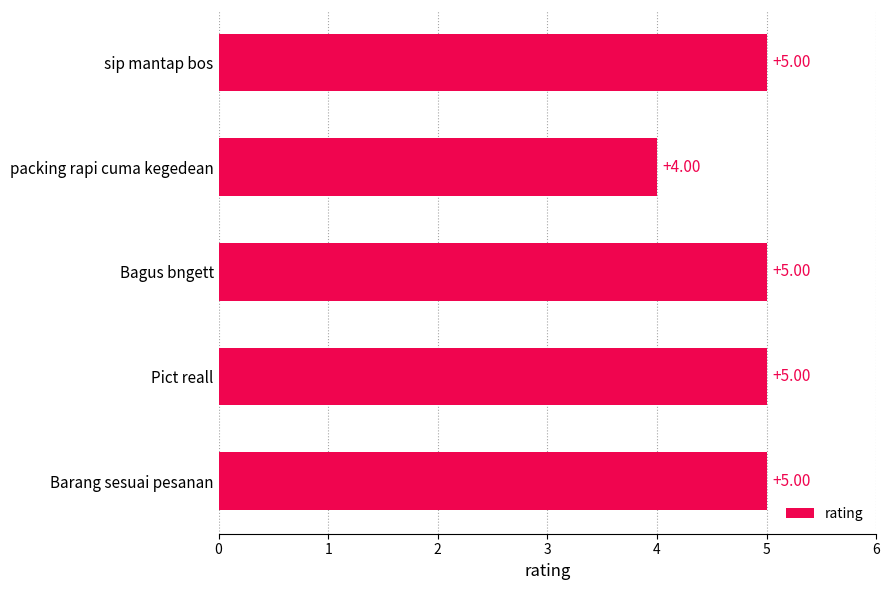

What is the average value?

5